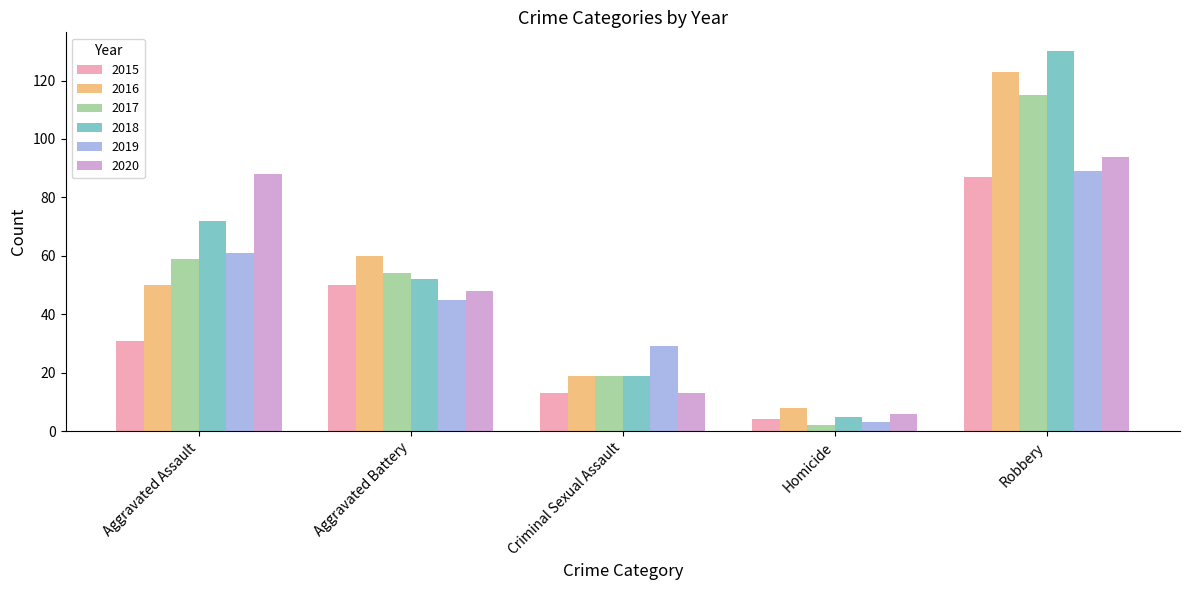

How many data points in 2017 are less than 54?

2